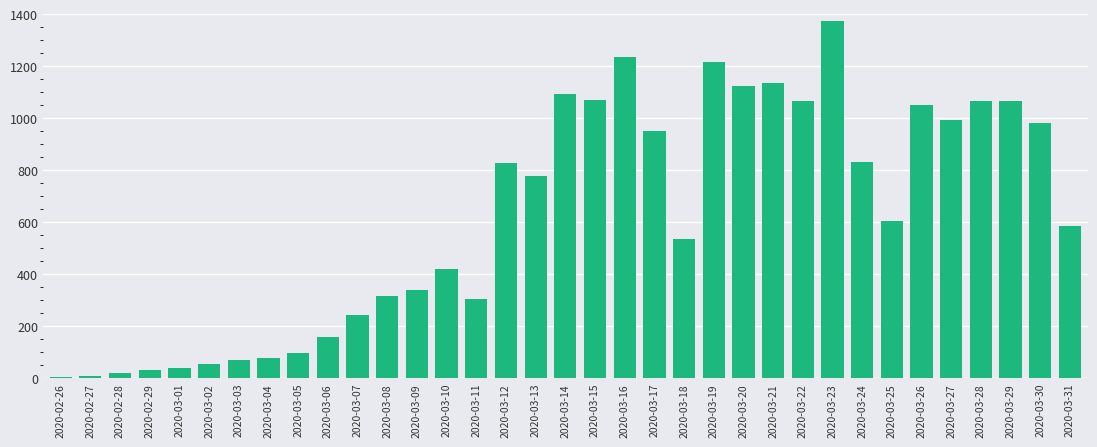

At which category does the chart reach its peak across all series?

2020-03-23